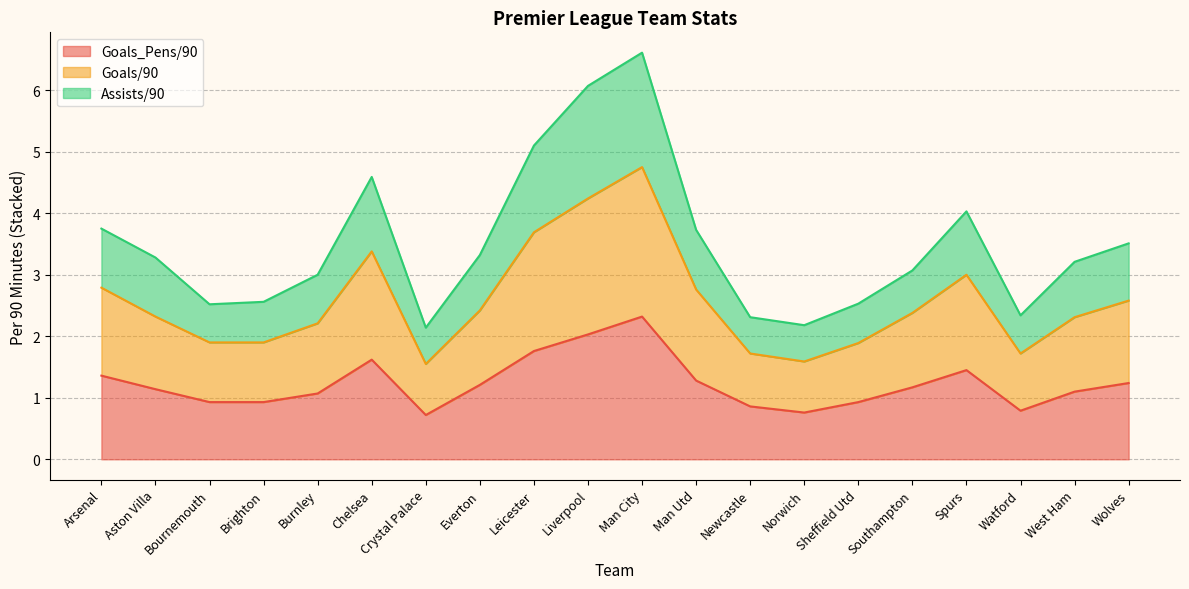

True or false: Goals/90 and Assists/90 cross at least once.

False